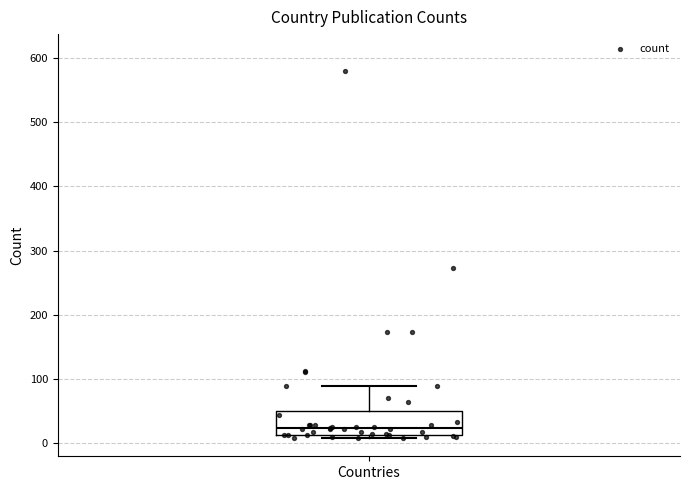

Read this box plot against the y-axis: the position of the median line, the range covered by the box, and the ends of both whiskers. The values are not printed on the chart, so give them approximately, as read against the axis.

median 20, box 10 to 50, whiskers 10 (just below the box's lower edge) to 90